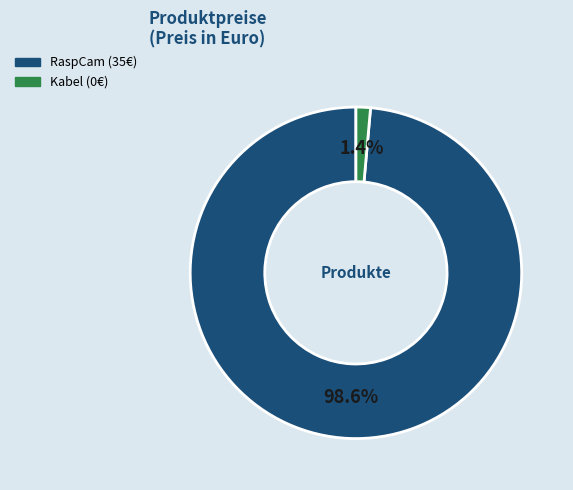

What is the smallest slice in the pie chart?

Kabel